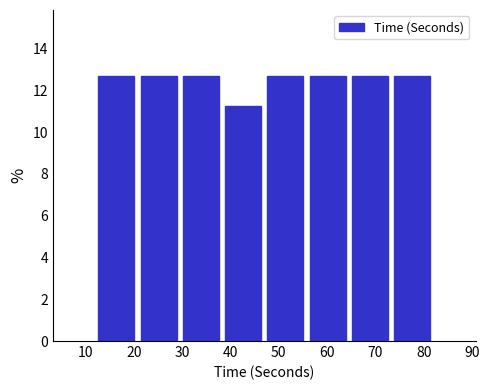

Reading left to right, transcribe this chart: for each bar, give the range it covers on the x-axis and its height. Neither the bar edges nor the heights are printed on the chart, so give them approximately, as read against the axes.

12 to 21: 12.6
21 to 30: 12.6
30 to 38: 12.6
38 to 47: 11.2
47 to 56: 12.6
56 to 65: 12.6
65 to 73: 12.6
73 to 82: 12.6